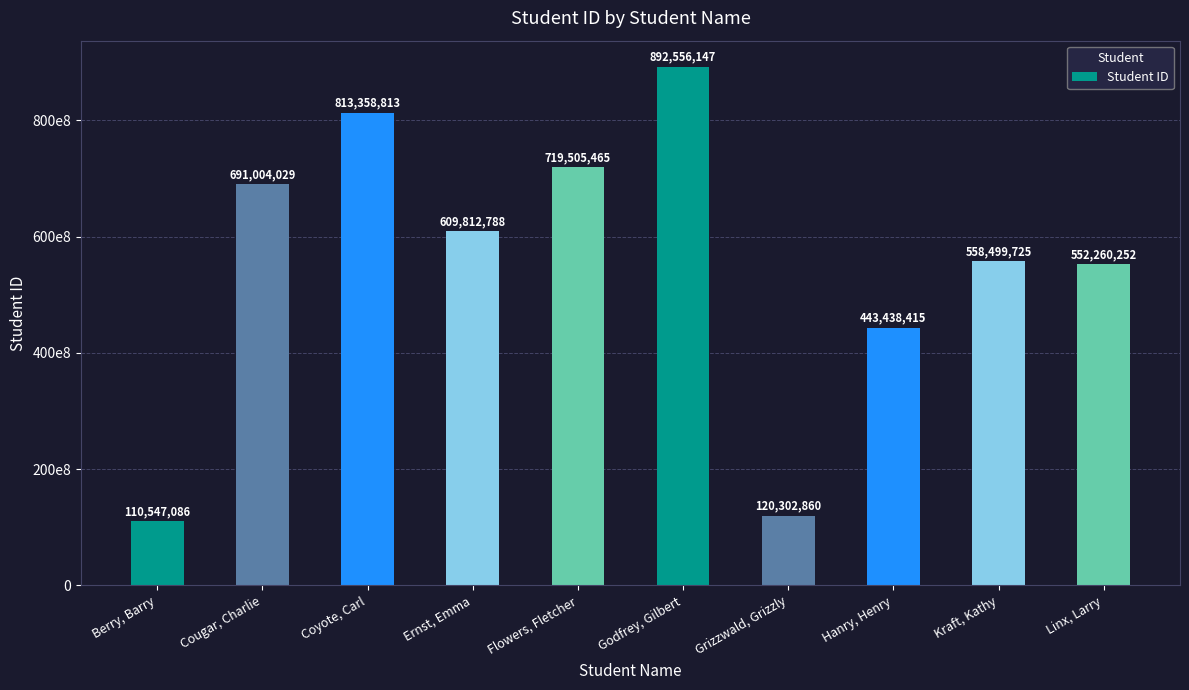

True or false: the data shows 24646896 at Grizzwald, Grizzly.

False